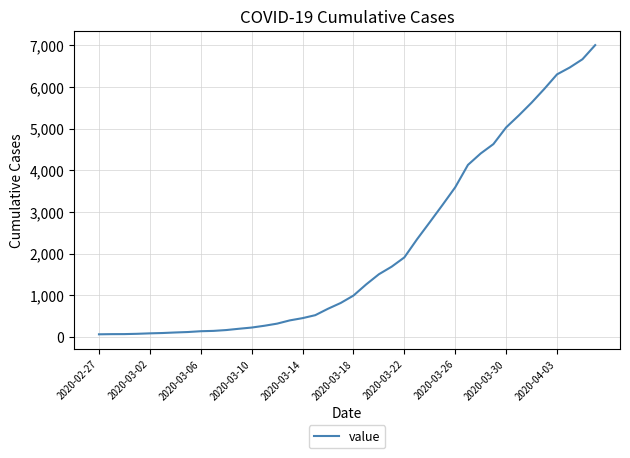

What is the greatest value displayed?

7003